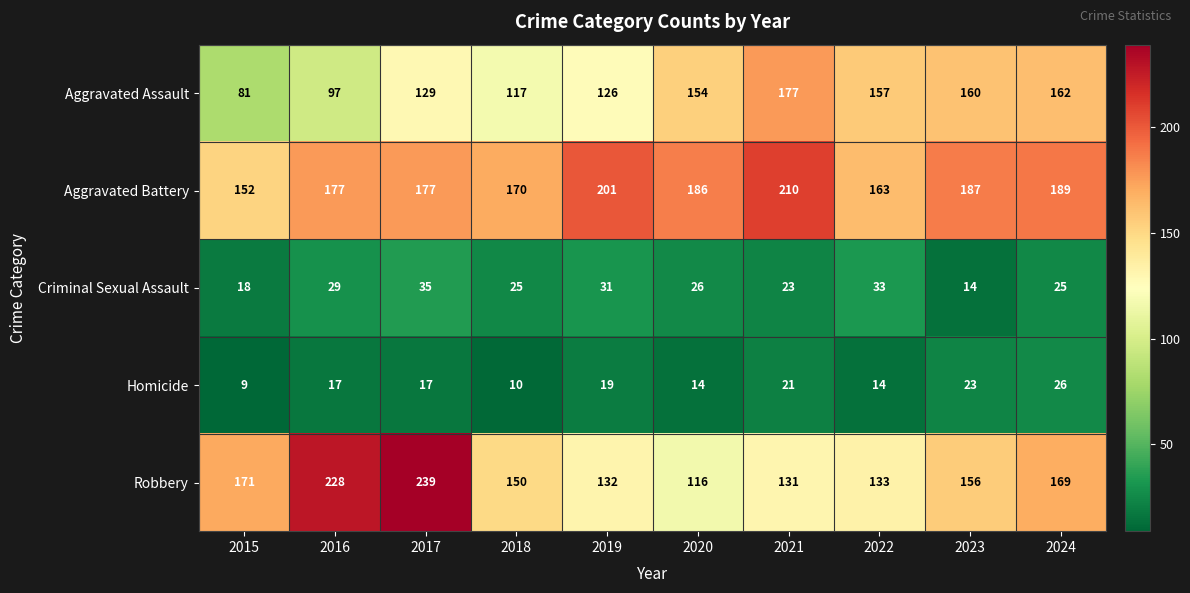

Which series has the largest total across all categories?

Aggravated Battery